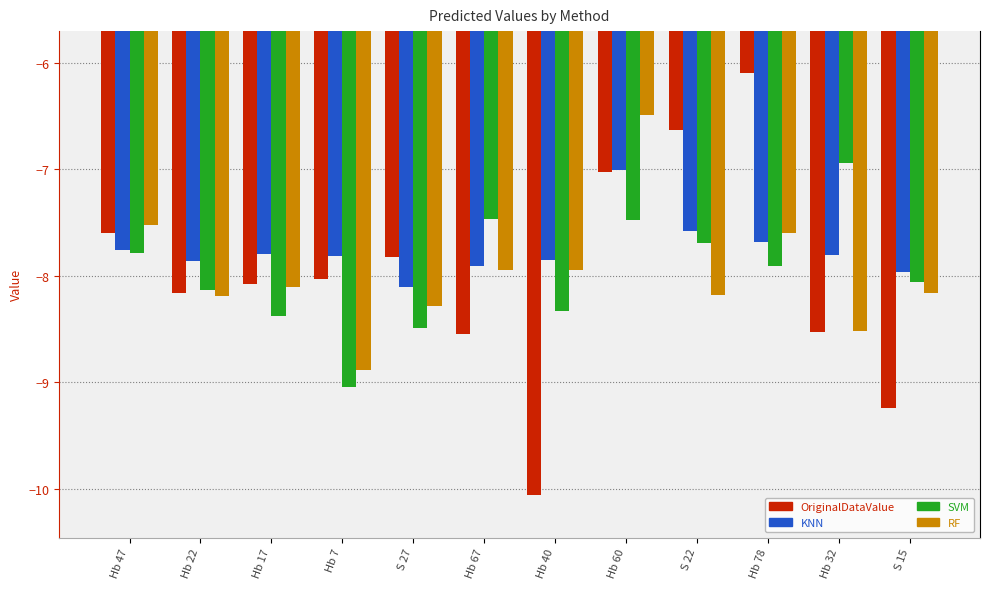

What are all the series names shown in the legend?

OriginalDataValue, KNN, SVM, RF